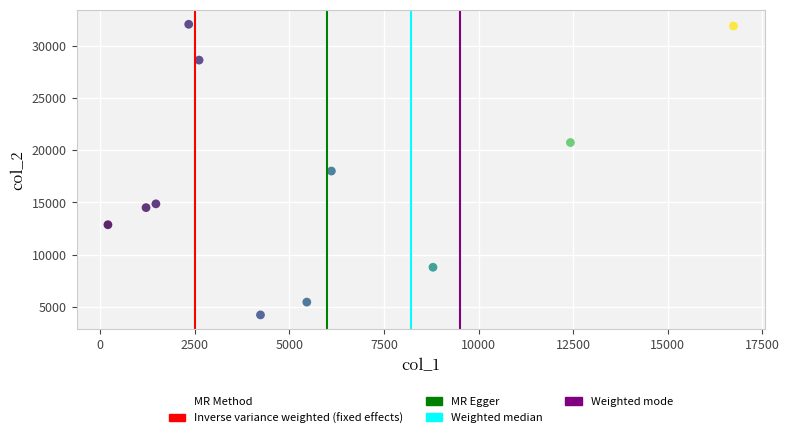

What is the average X value?

5599